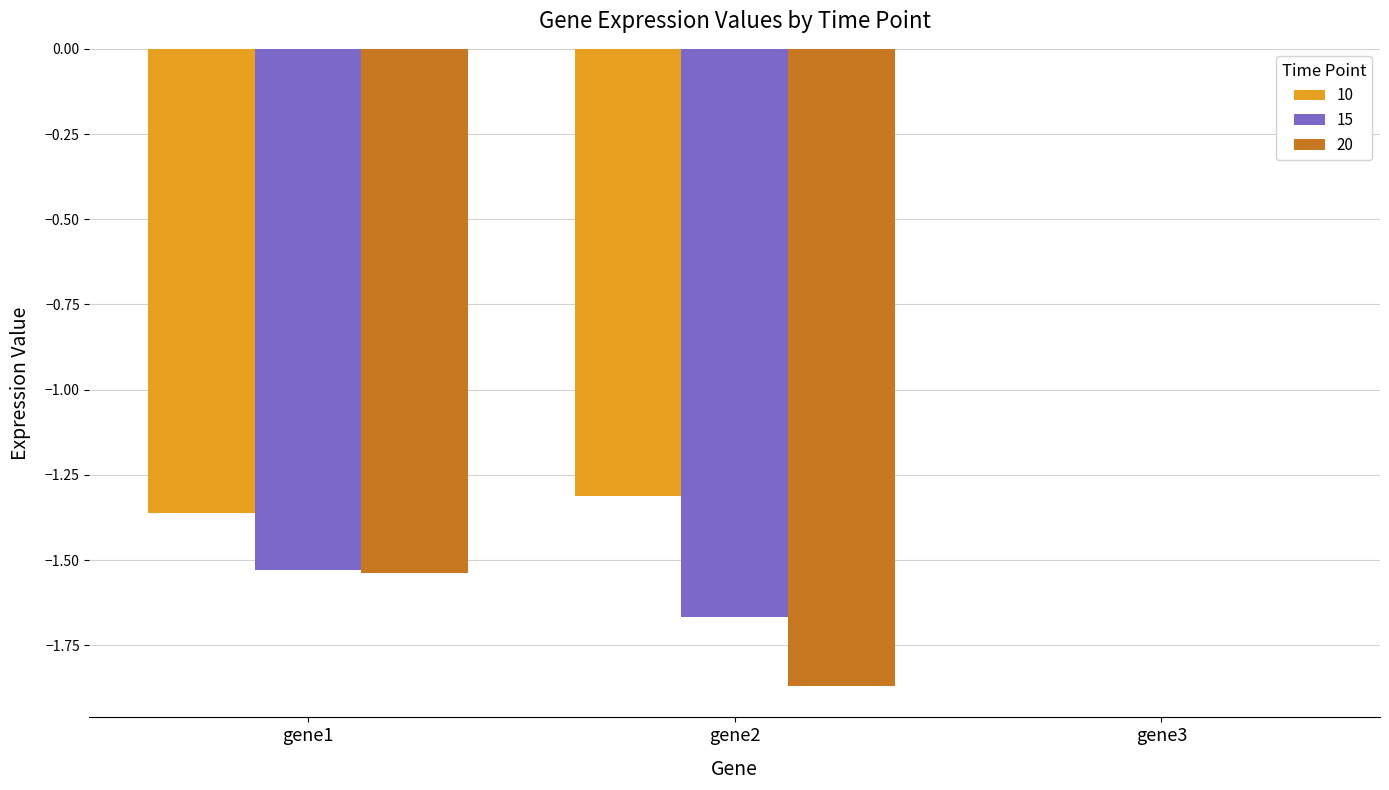

Where does the 10 series first go above -1?

gene3